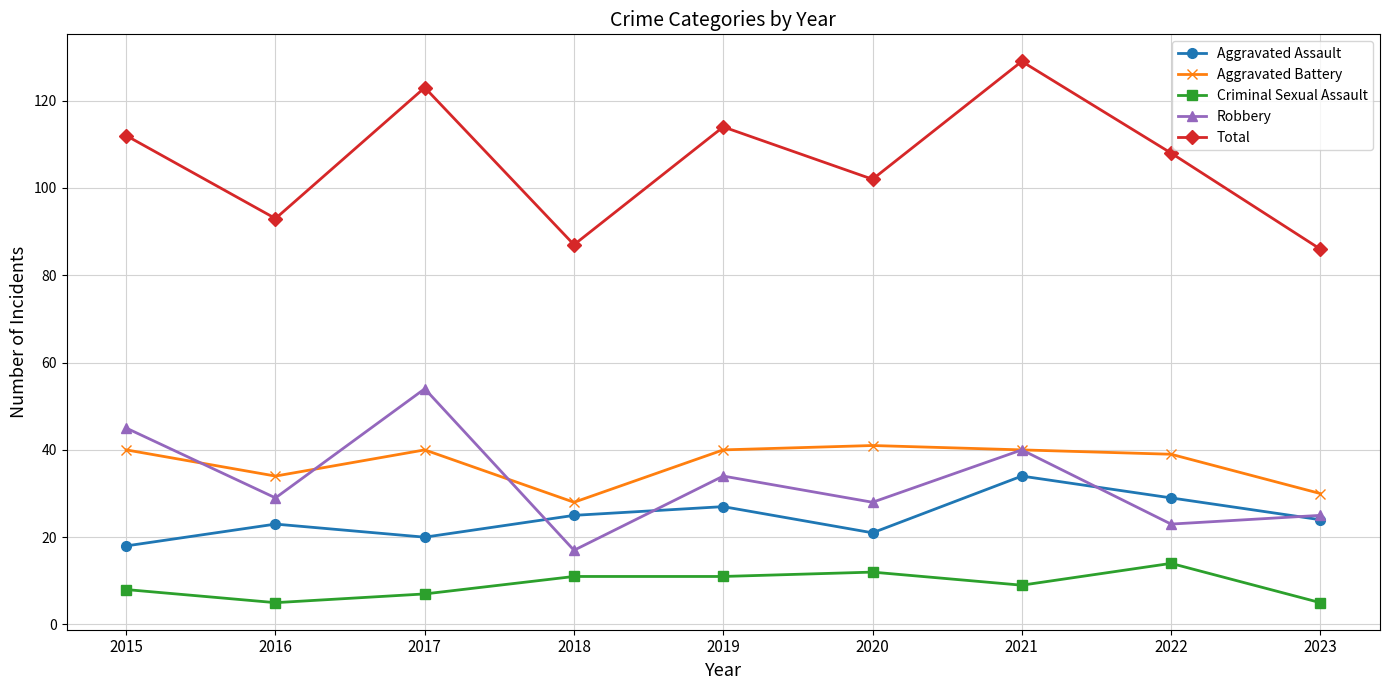

The value of Robbery at 2016 is 29. True or false?

True